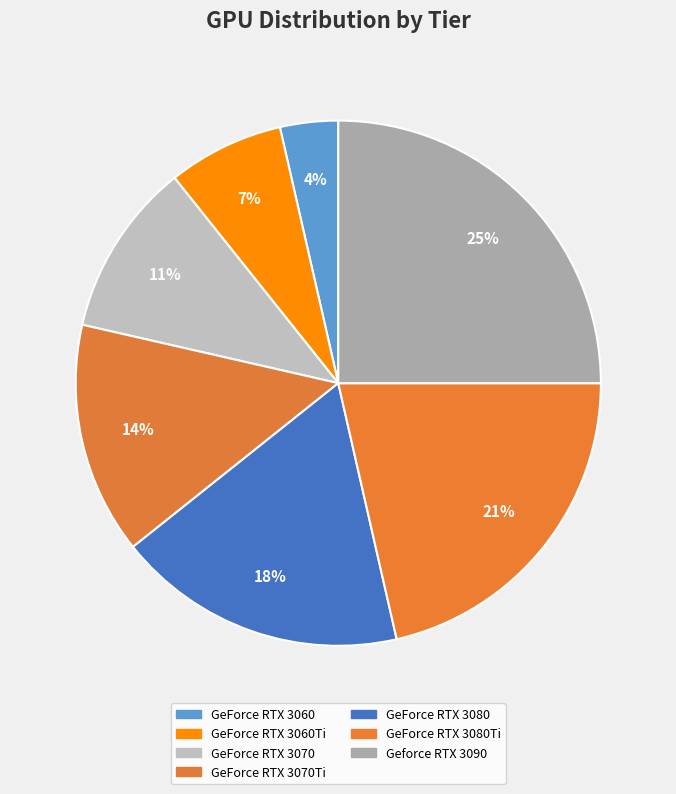

Rank the categories by value from lowest to highest.

GeForce RTX 3060, GeForce RTX 3060Ti, GeForce RTX 3070, GeForce RTX 3070Ti, GeForce RTX 3080, GeForce RTX 3080Ti, Geforce RTX 3090